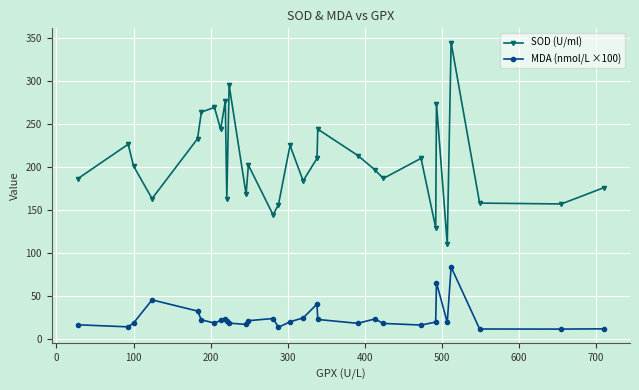

How many interior local peaks does the SOD (U/ml) series have?

10